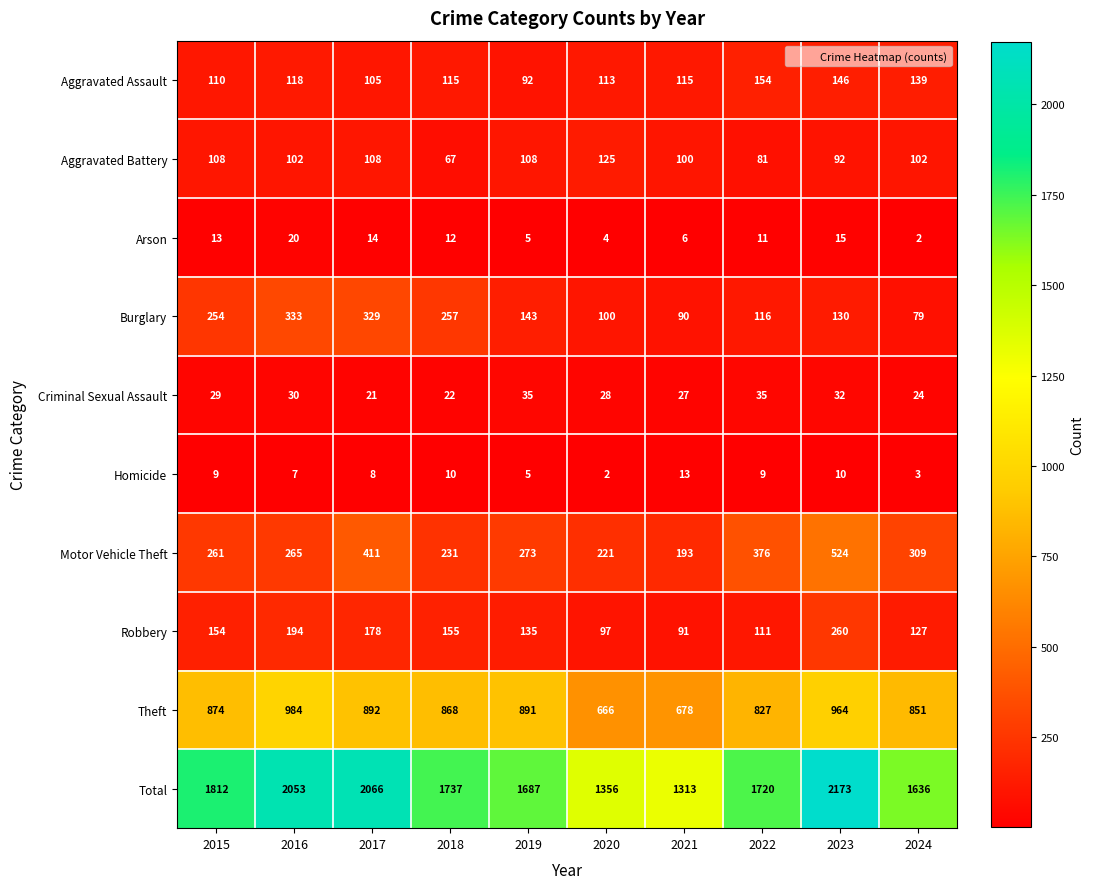

Count the number of categories in the chart.

10